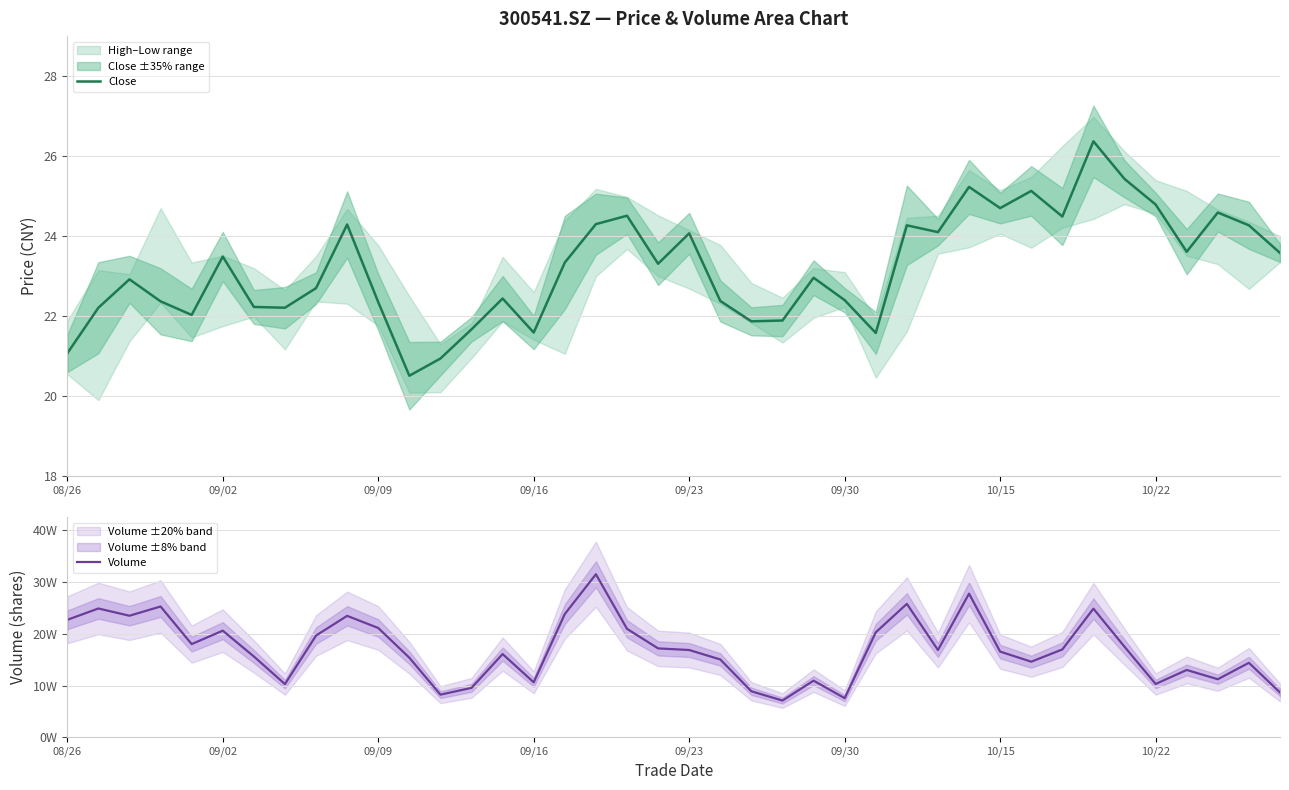

Which series changed the most between 08/26 and 38?

Volume